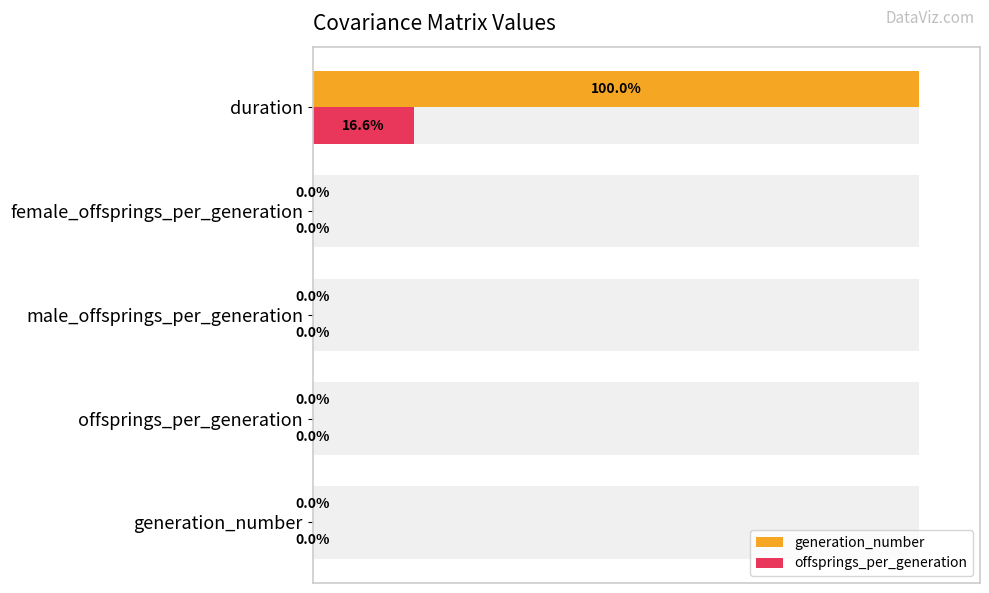

Reading right to left, what are all the values shown in this chart?

generation_number: 100.0	0.0	0.0	0.0	0.0
offsprings_per_generation: 16.6	0.0	0.0	0.0	0.0